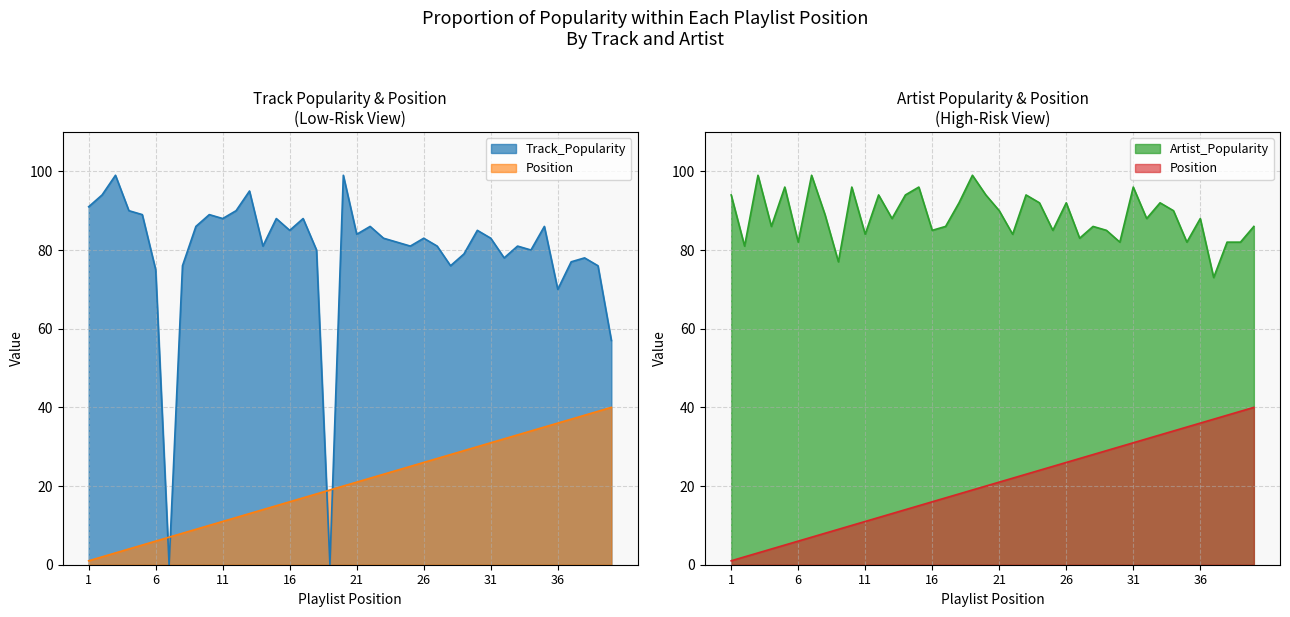

Reading left to right, list all the values displayed in this chart.

Track_Popularity: 91	94	99	90	89	75	0	76	86	89	88	90	95	81	88	85	88	80	0	99	84	86	83	82	81	83	81	76	79	85	83	78	81	80	86	70	77	78	76	57
Artist_Popularity: 94	81	99	86	96	82	99	89	77	96	84	94	88	94	96	85	86	92	99	94	90	84	94	92	85	92	83	86	85	82	96	88	92	90	82	88	73	82	82	86
Position: 1	2	3	4	5	6	7	8	9	10	11	12	13	14	15	16	17	18	19	20	21	22	23	24	25	26	27	28	29	30	31	32	33	34	35	36	37	38	39	40